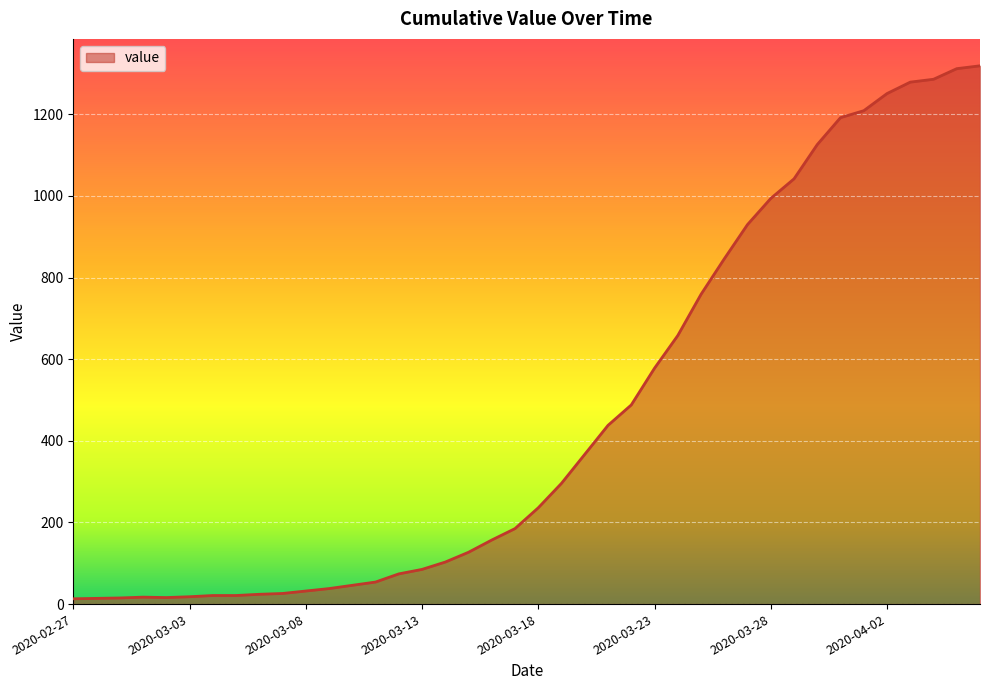

What is the greatest value displayed?

1319